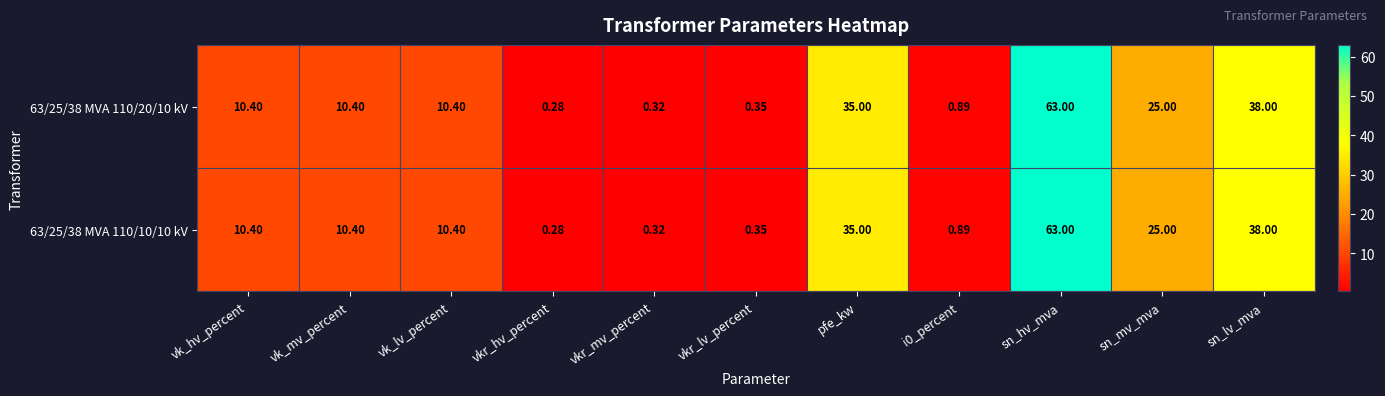

Where is 63/25/38 MVA 110/20/10 kV nearest to the value 31?

pfe_kw